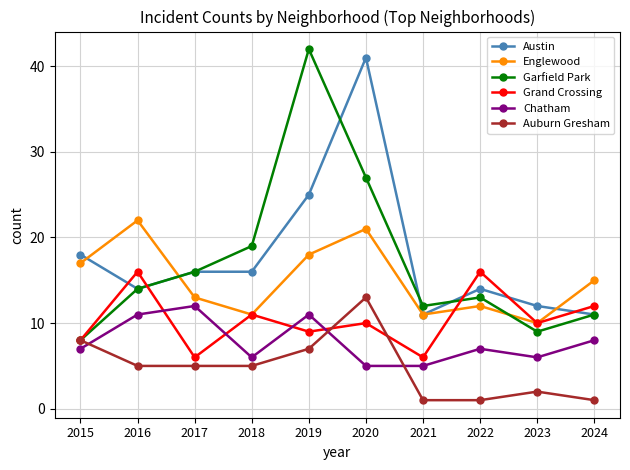

How many categories are shown in the chart?

10